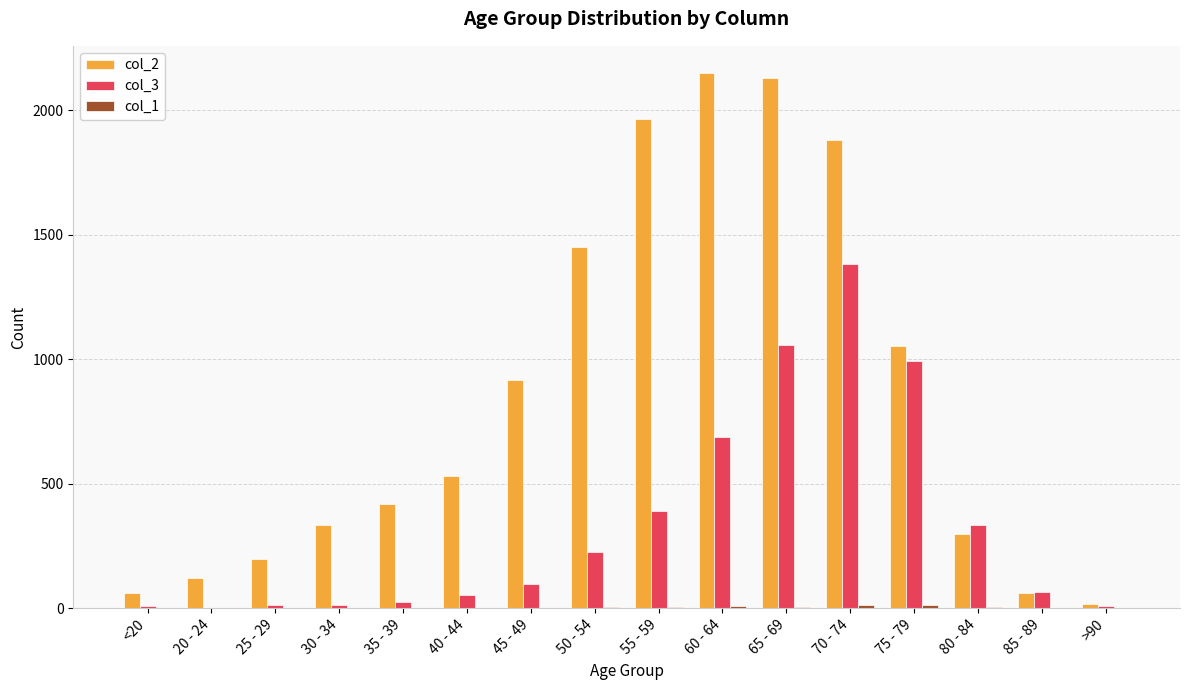

Does the chart contain stacked bars?

No